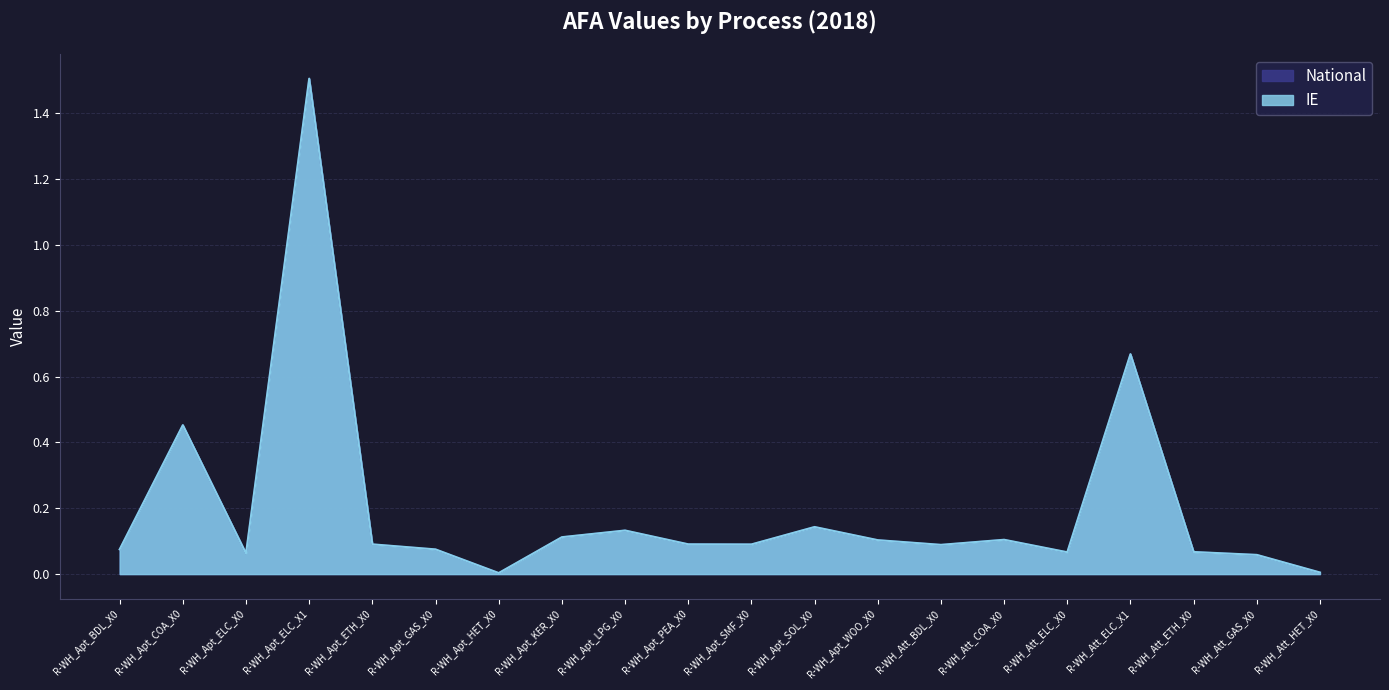

What is the difference between the maximum and minimum values in the National series?

1.5